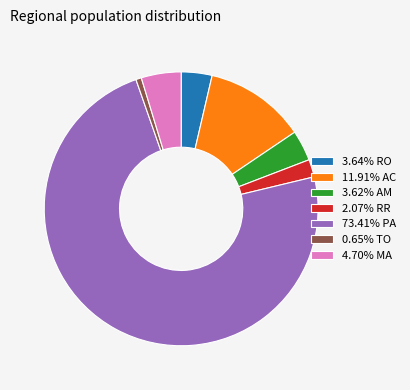

Is the sum of 2.07% RR and 73.41% PA greater than half?

Yes